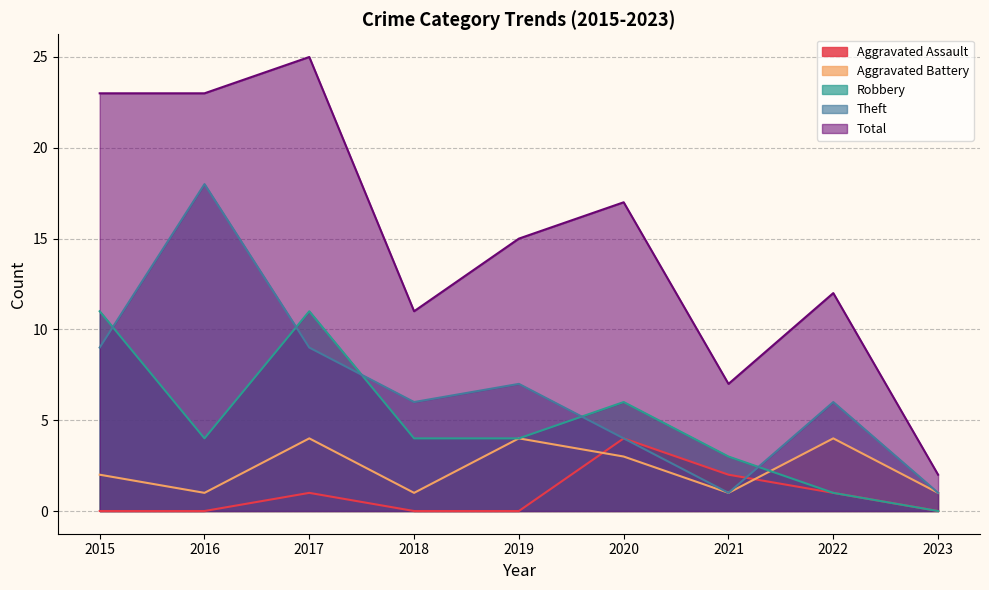

What is the spread (max minus min) of values at 2015?

23